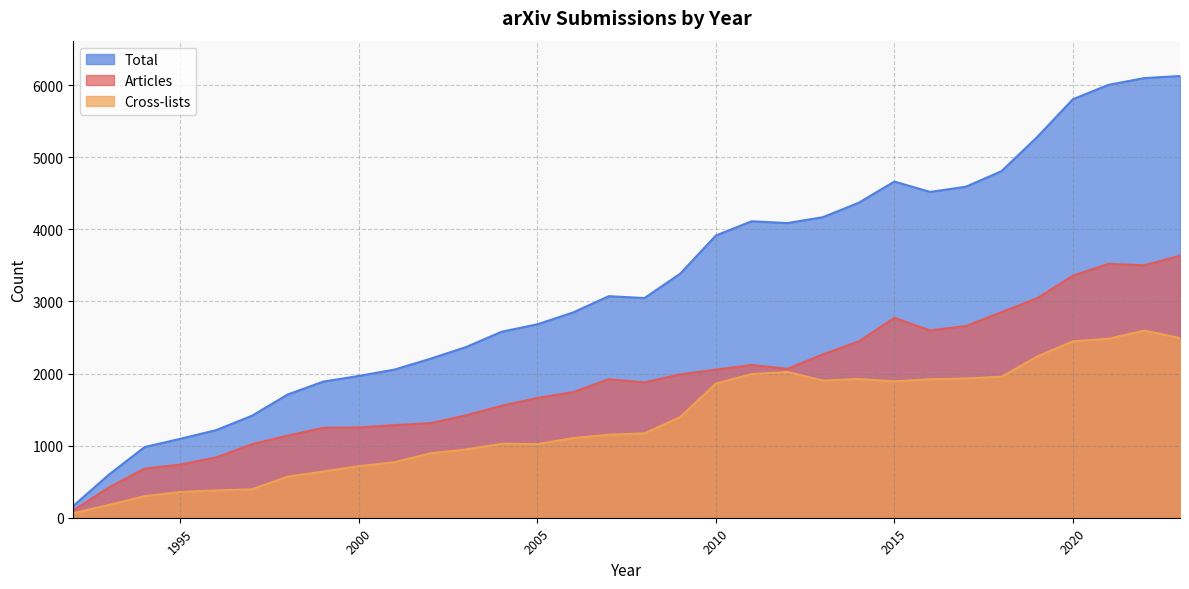

What is the sum of all Articles values?

61089